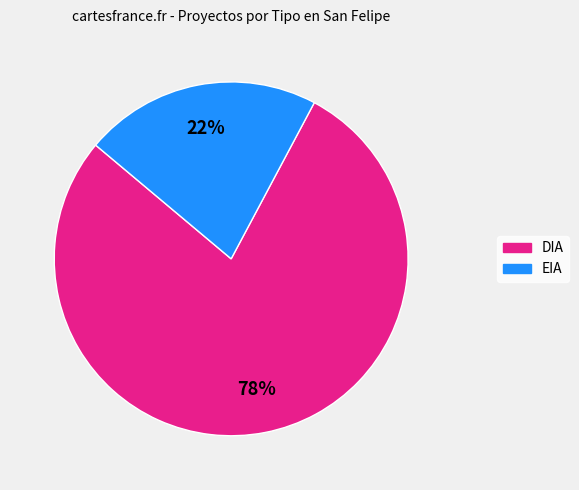

Between EIA and DIA, which is larger?

DIA